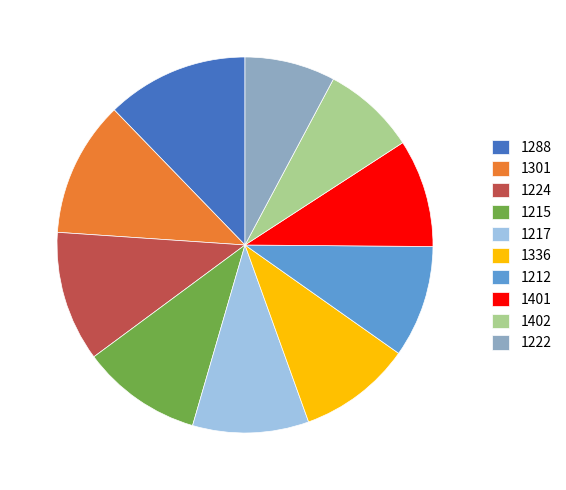

How many slices are in this pie chart?

10